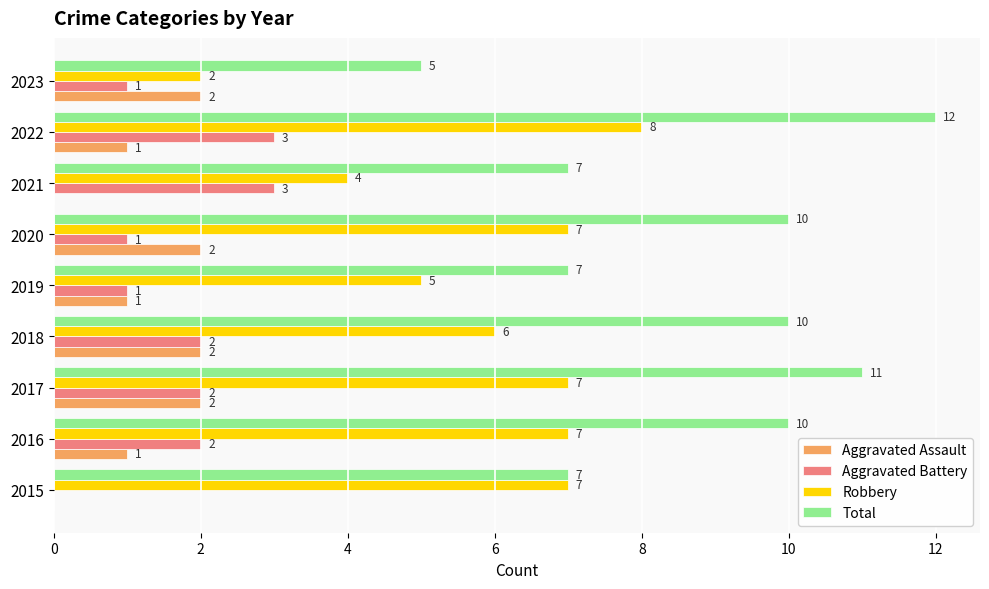

What is the total value across all series at 2018?

20